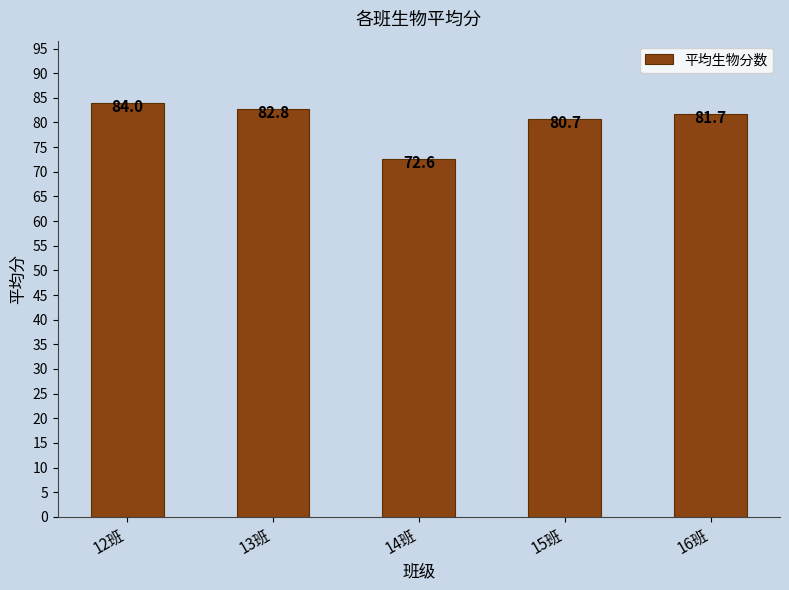

The value at 14班 is 108.8. True or false?

False